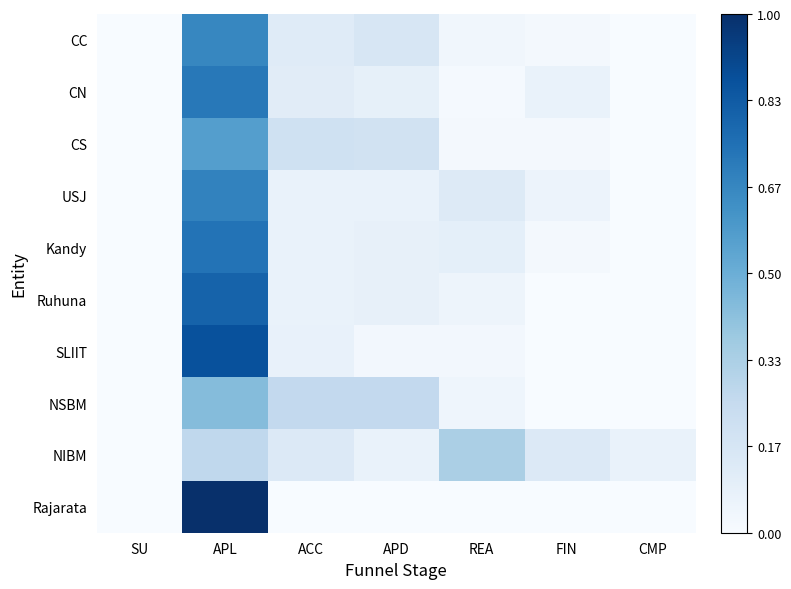

Between REA and ACC, which is larger?

ACC